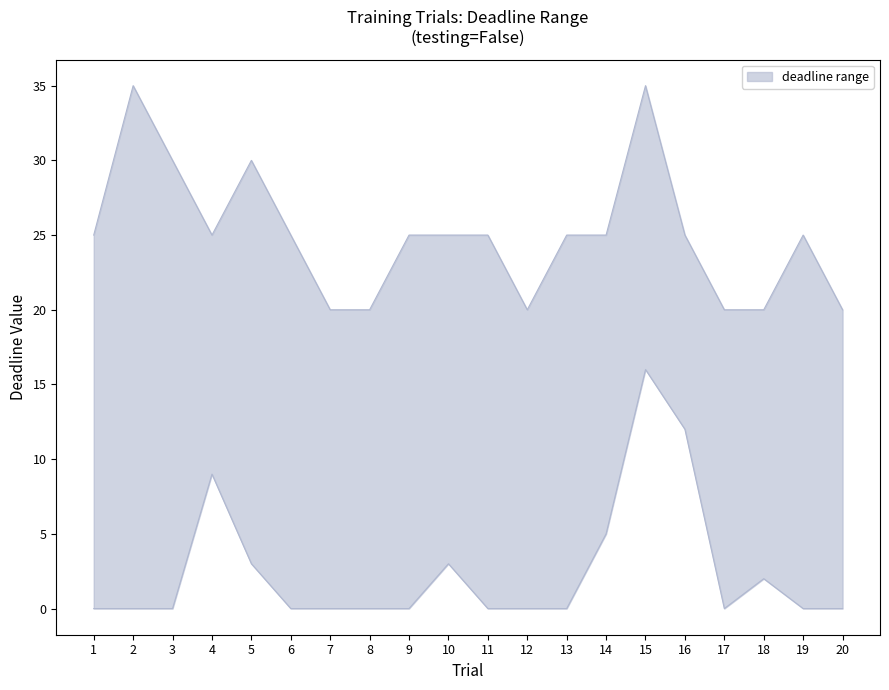

What is the difference between the second highest and second lowest values in the initial_deadline series?

15